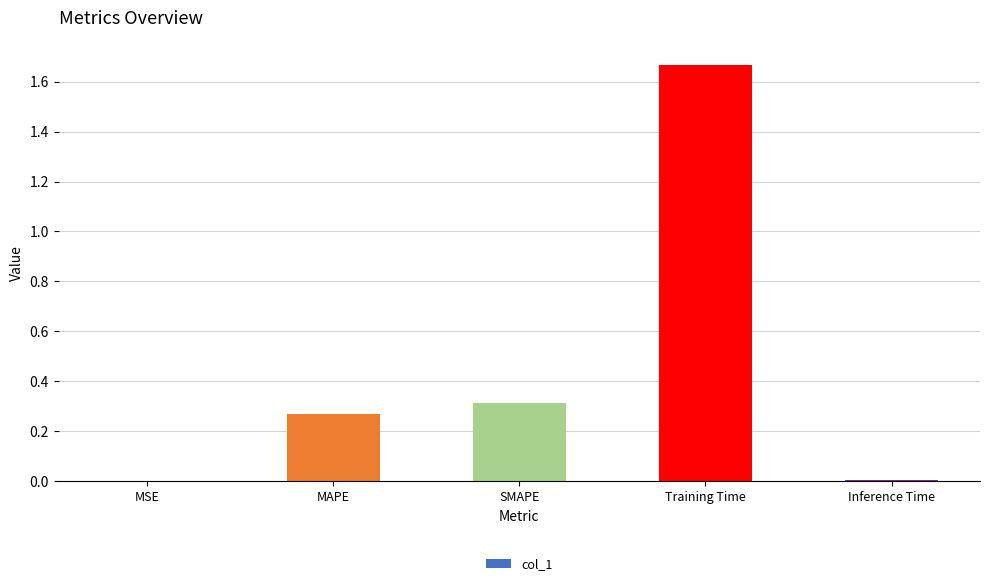

How many categories are shown in the chart?

5